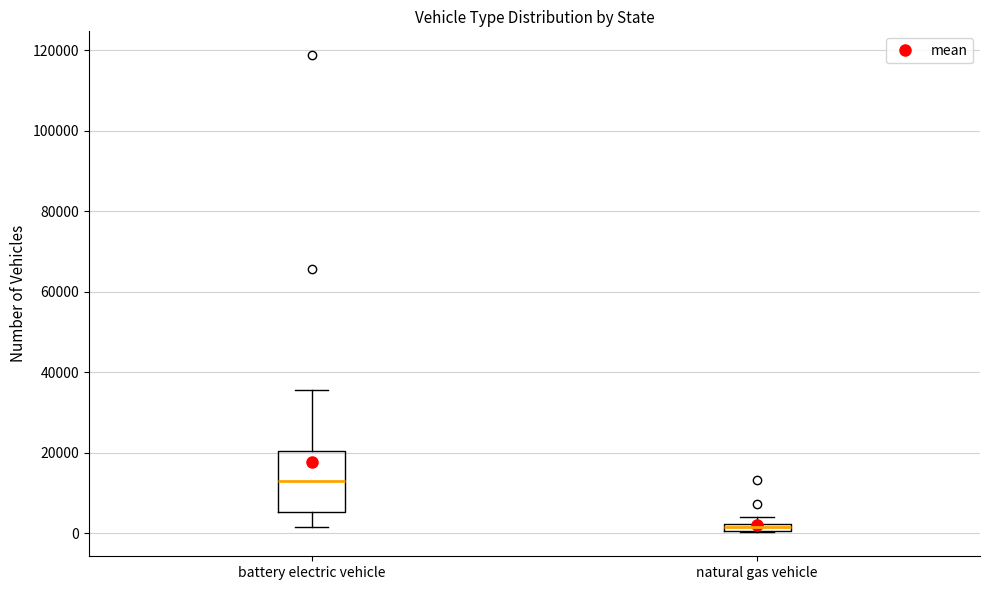

Where is the lower edge of the box for natural gas vehicle on the y-axis? The values are not printed on the chart, so give them approximately, as read against the axis.

0